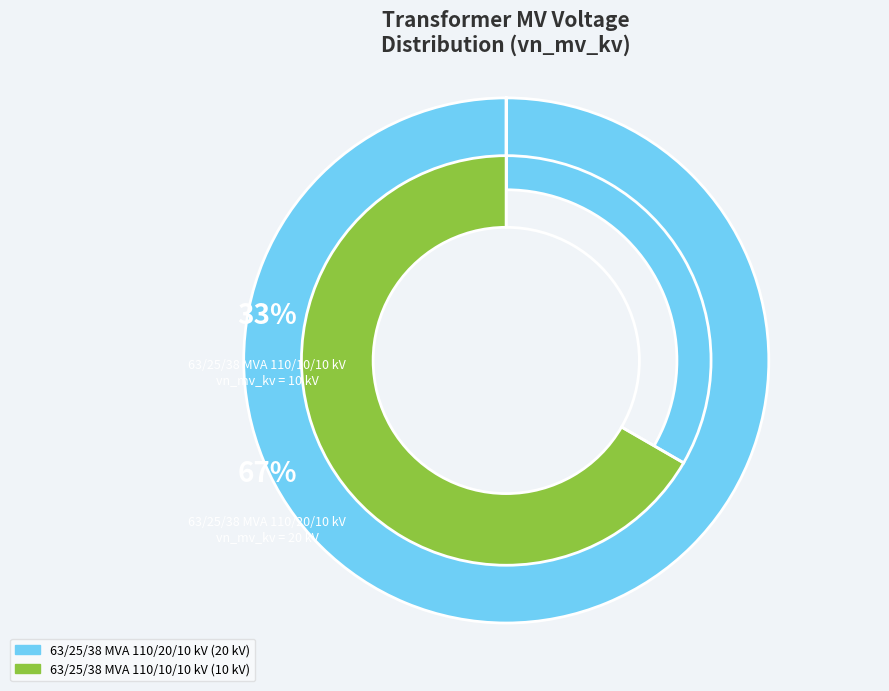

The 63/25/38 MVA 110/20/10 kV slice represents 52% of the pie. True or false?

False